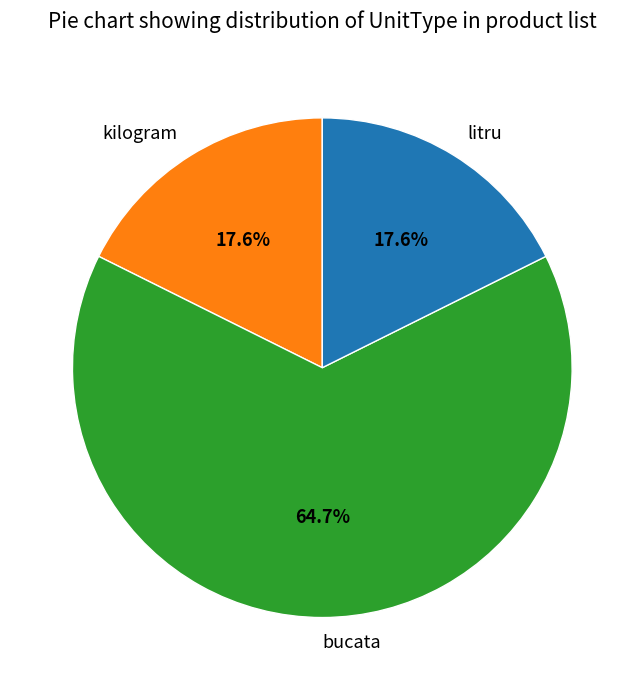

True or false: bucata accounts for 57% of the total.

False